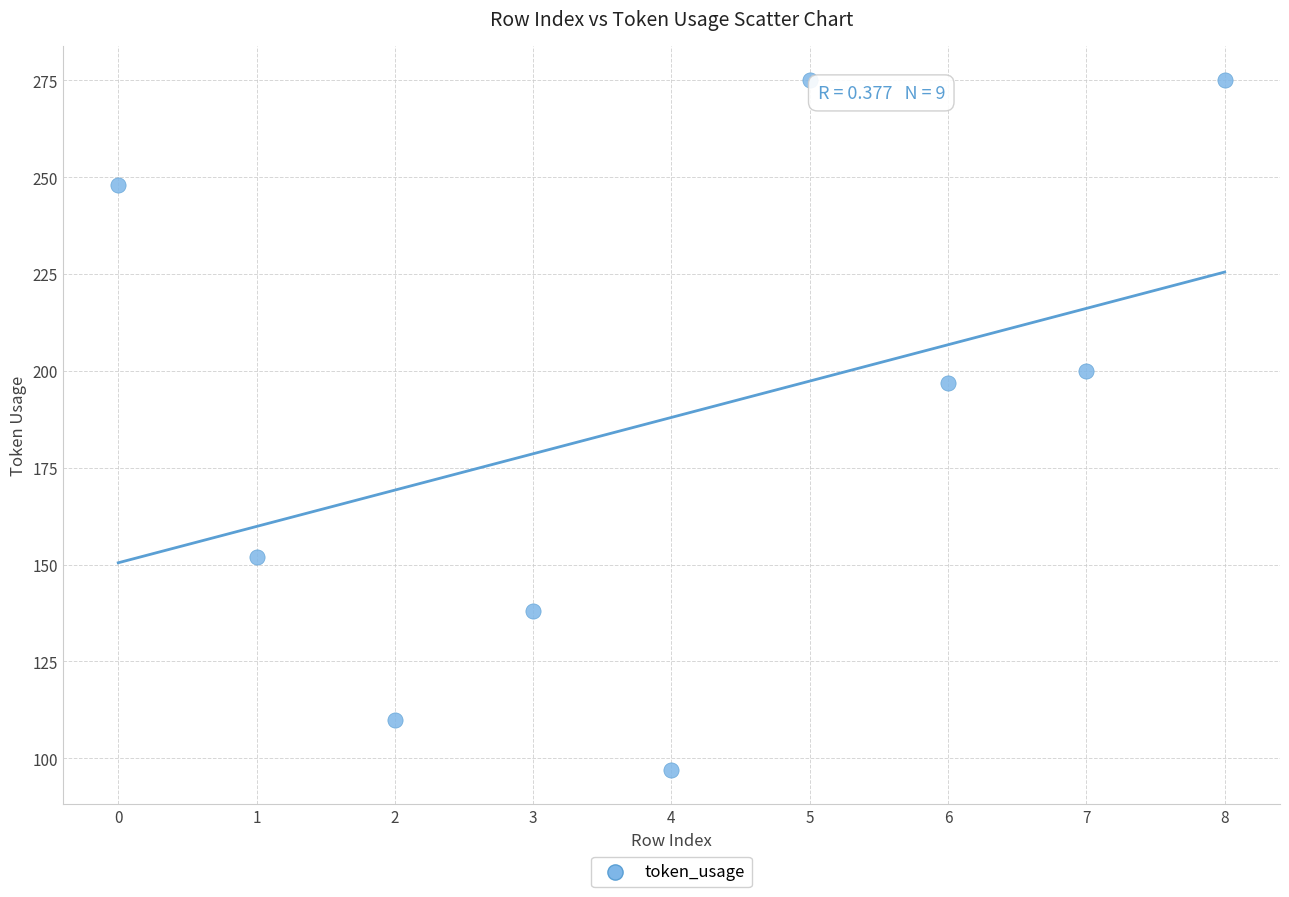

What Y value in the scatter plot is closest to 186?

197